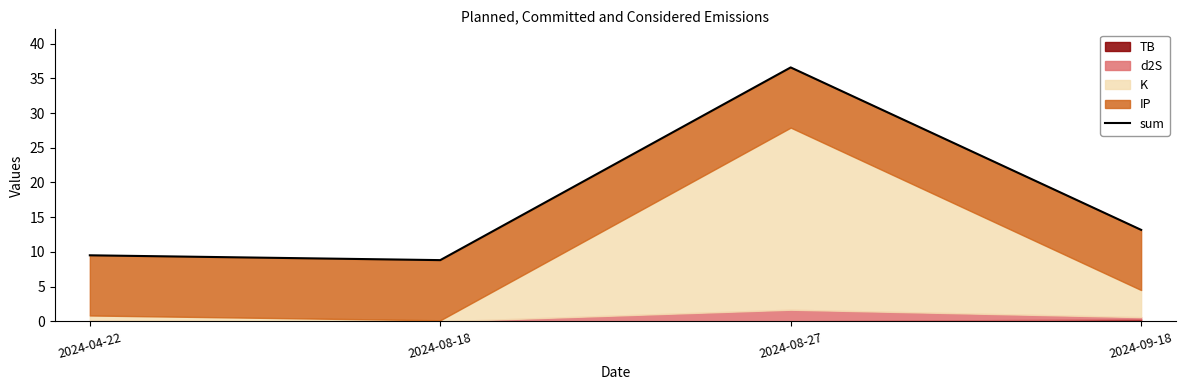

How many points are higher than both their immediate neighbors (excluding endpoints)?

1